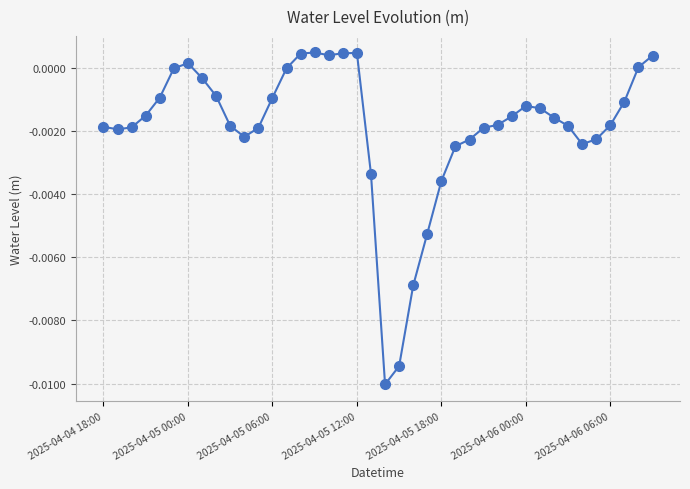

True or false: there are more than 1 points higher than both neighbors.

True